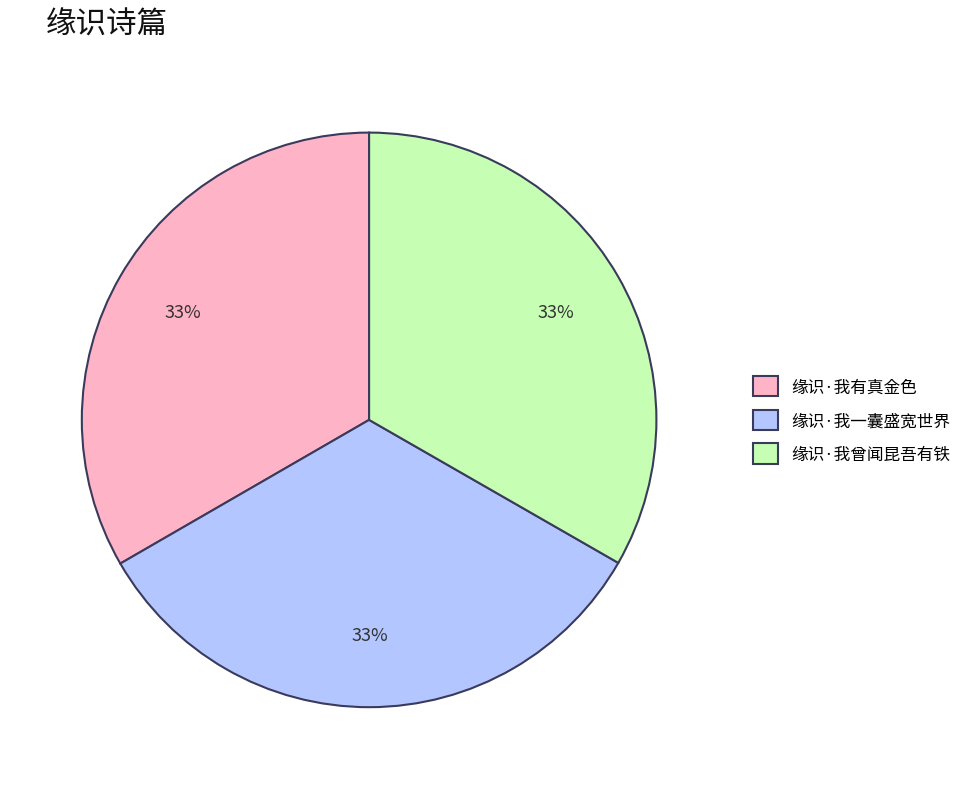

Approximately how many times larger is the value at 缘识·我一囊盛宽世界 compared to 缘识·我有真金色?

1.0